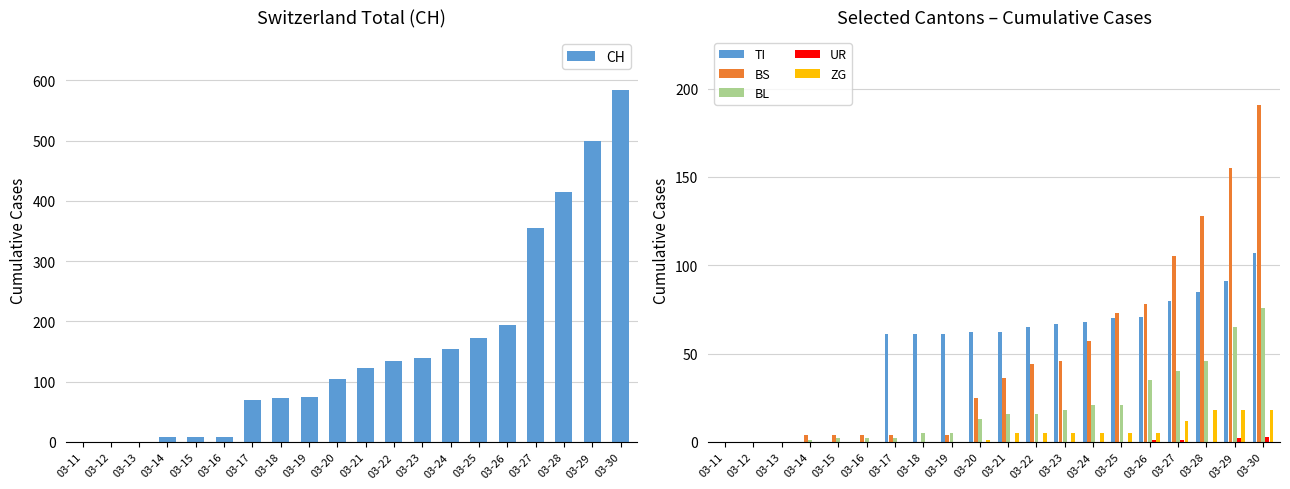

Which series changed the most between 03-14 and 03-27?

CH